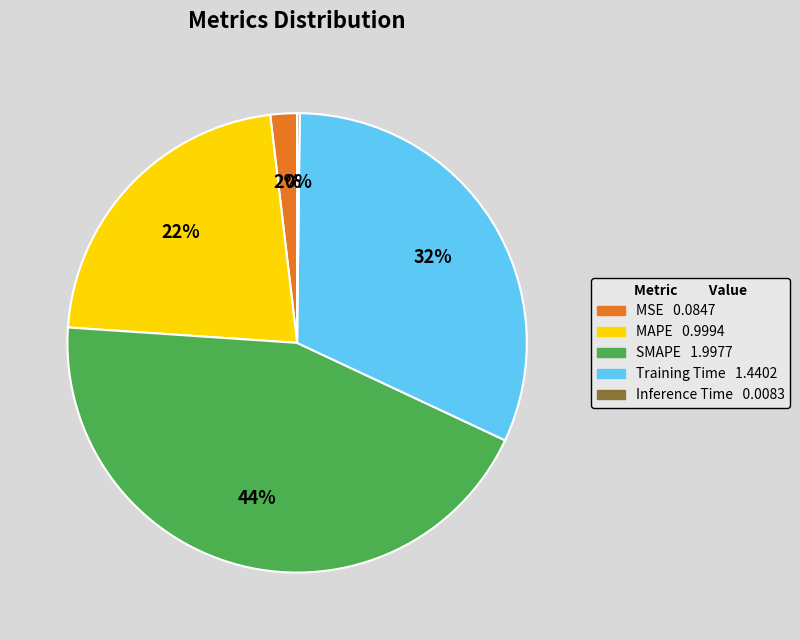

To the nearest percent, what is the difference between the MSE and SMAPE slice percentages?

42%